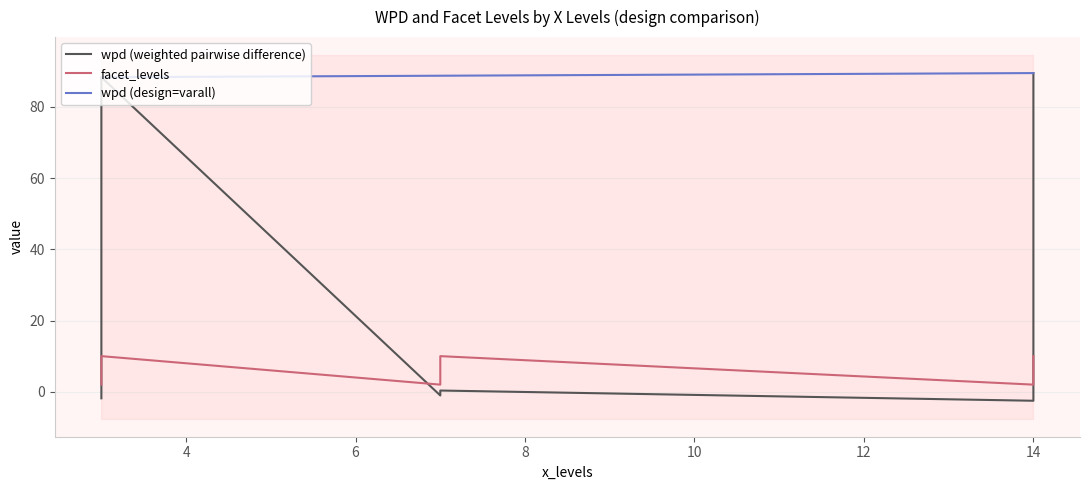

What is the difference between the second highest and second lowest values in the wpd series?

90.2